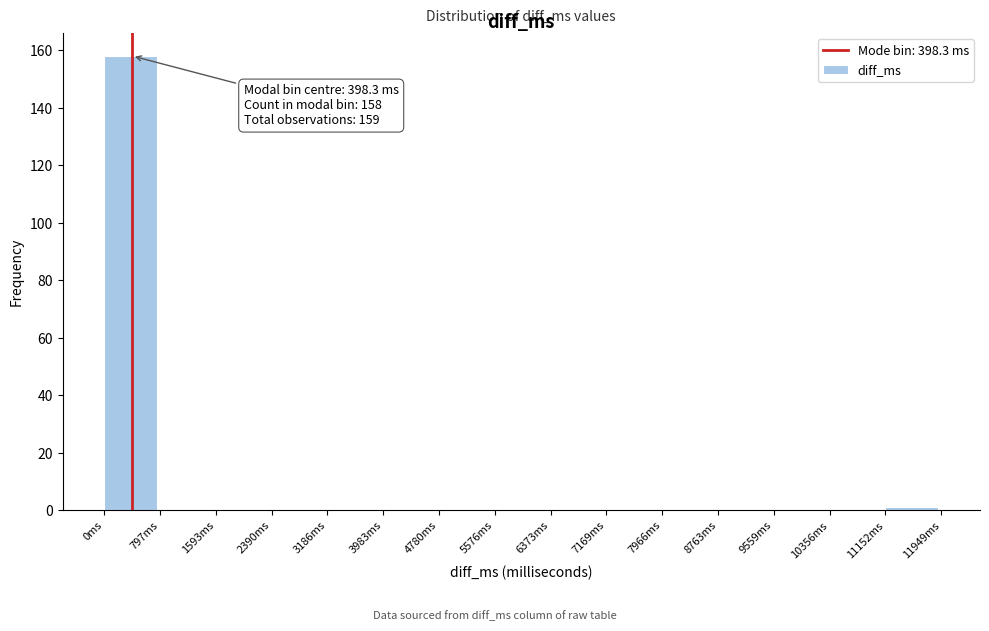

Which range on the x-axis has the tallest bar?

0 to 800